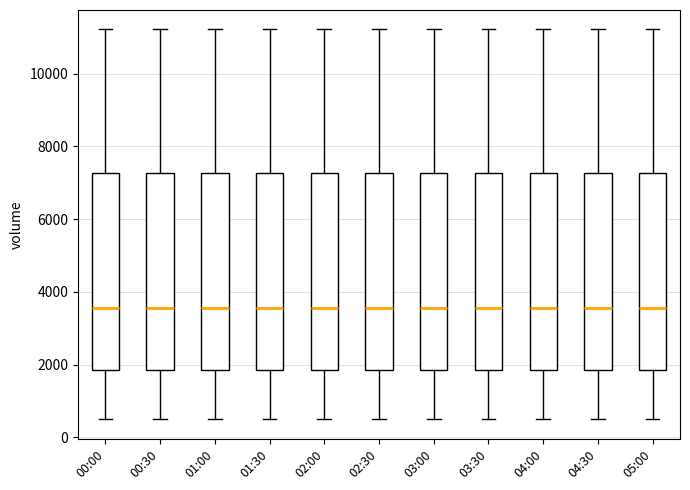

Reading left to right, read every box against the y-axis: the position of its median line, the range the box covers, and the ends of its whiskers. The values are not printed on the chart, so give them approximately, as read against the axis.

00:00: median 3600, box 1800 to 7200, whiskers 400 to 11200
00:30: median 3600, box 1800 to 7200, whiskers 400 to 11200
01:00: median 3600, box 1800 to 7200, whiskers 400 to 11200
01:30: median 3600, box 1800 to 7200, whiskers 400 to 11200
02:00: median 3600, box 1800 to 7200, whiskers 400 to 11200
02:30: median 3600, box 1800 to 7200, whiskers 400 to 11200
03:00: median 3600, box 1800 to 7200, whiskers 400 to 11200
03:30: median 3600, box 1800 to 7200, whiskers 400 to 11200
04:00: median 3600, box 1800 to 7200, whiskers 400 to 11200
04:30: median 3600, box 1800 to 7200, whiskers 400 to 11200
05:00: median 3600, box 1800 to 7200, whiskers 400 to 11200